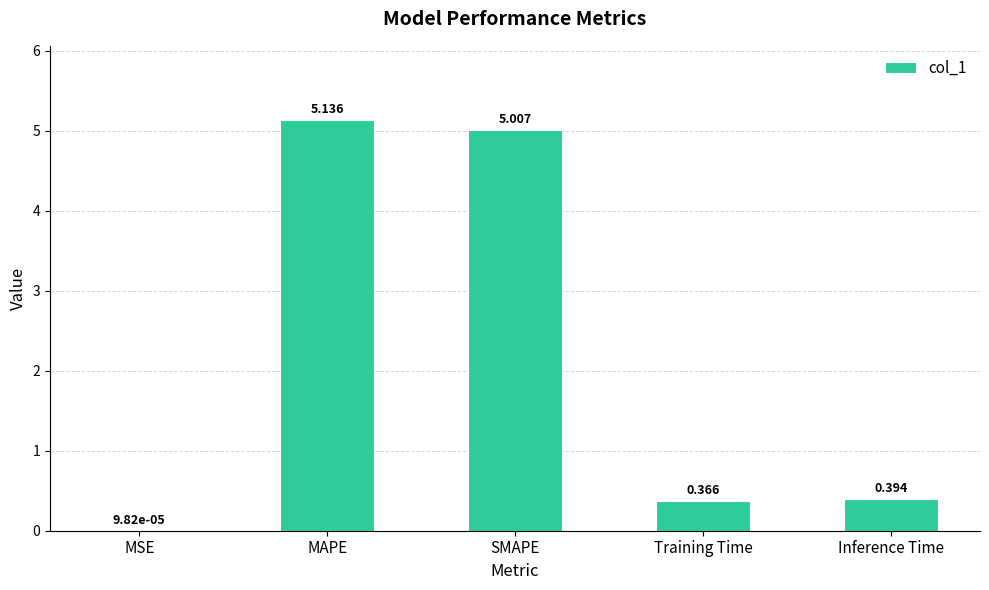

Which label corresponds to the largest value in the chart?

MAPE